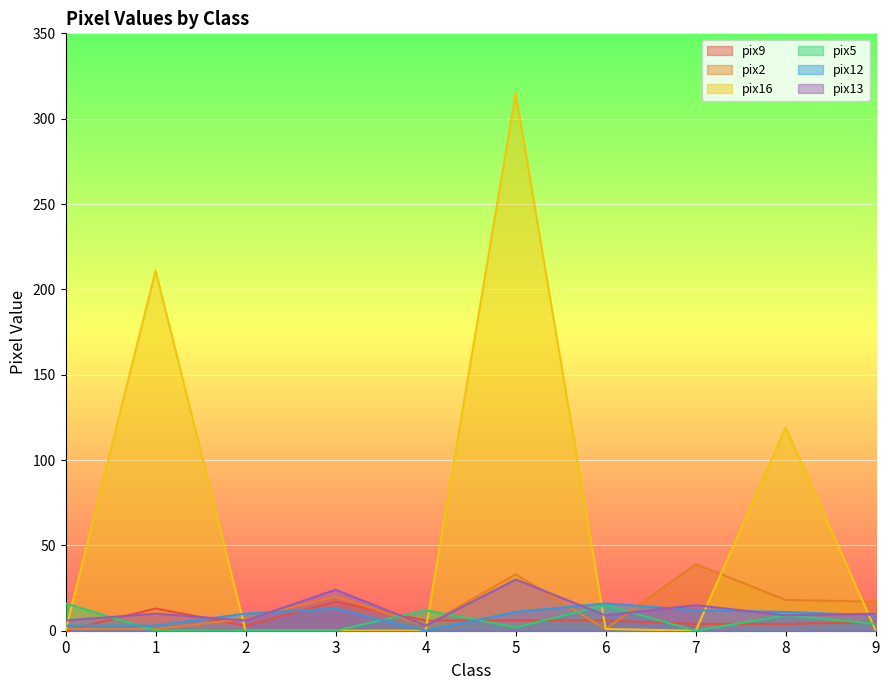

What is the value of the pix9 point at the 4th from the left?

17